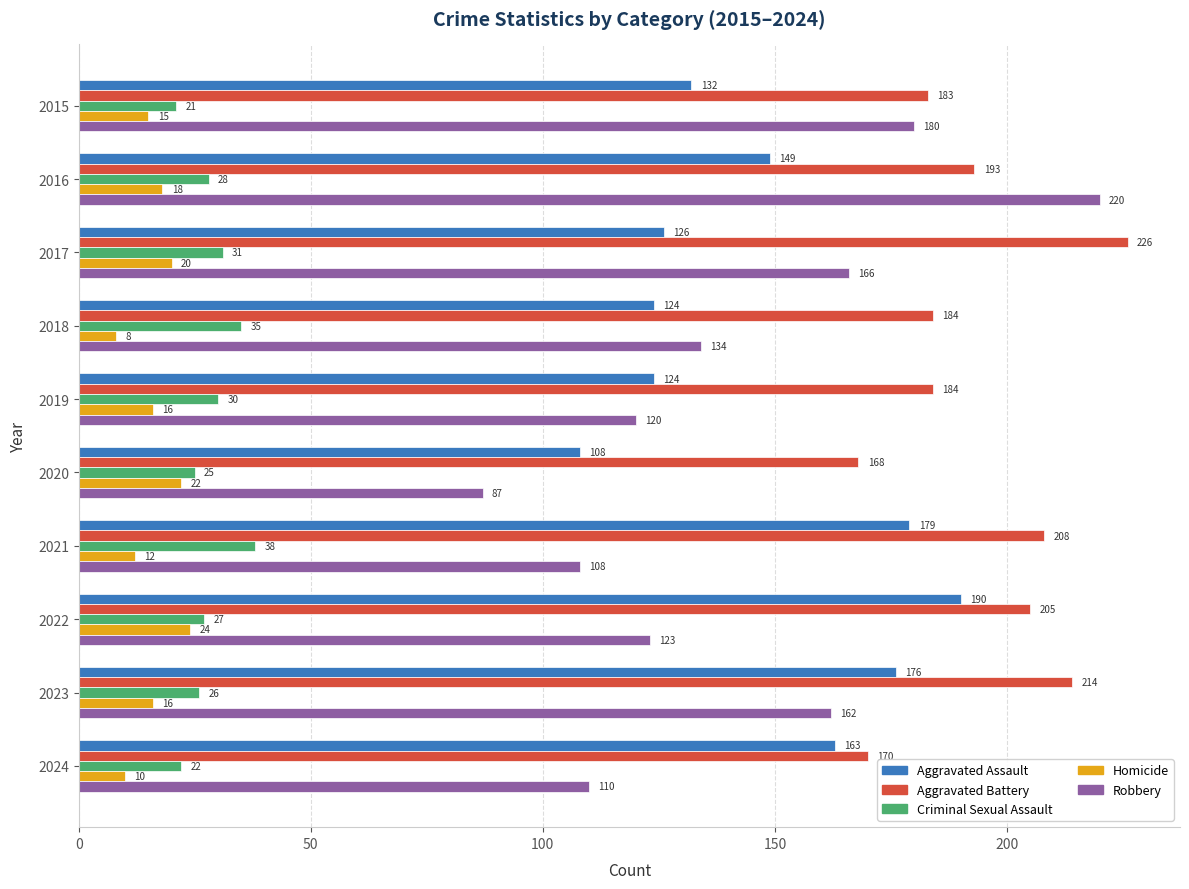

Which category has the lowest value in the Homicide series?

2018